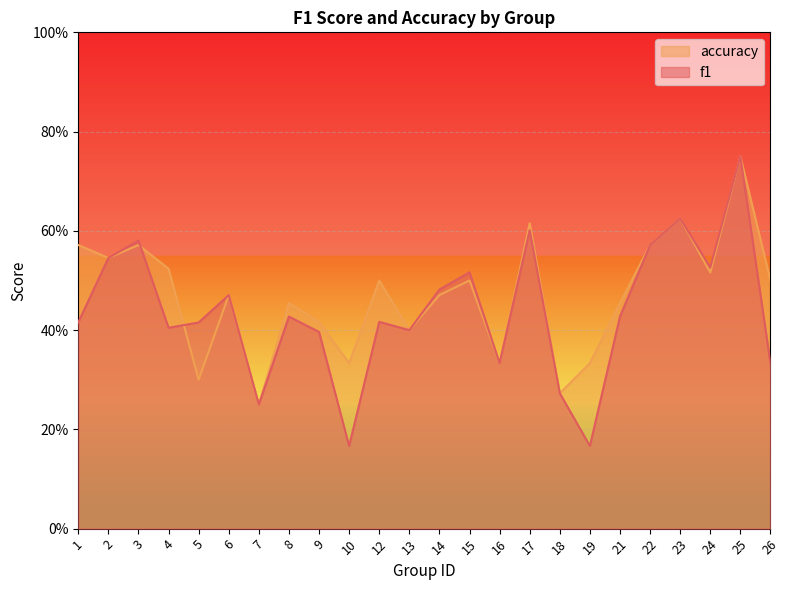

Rank the series at 18 from highest to lowest value.

f1, accuracy